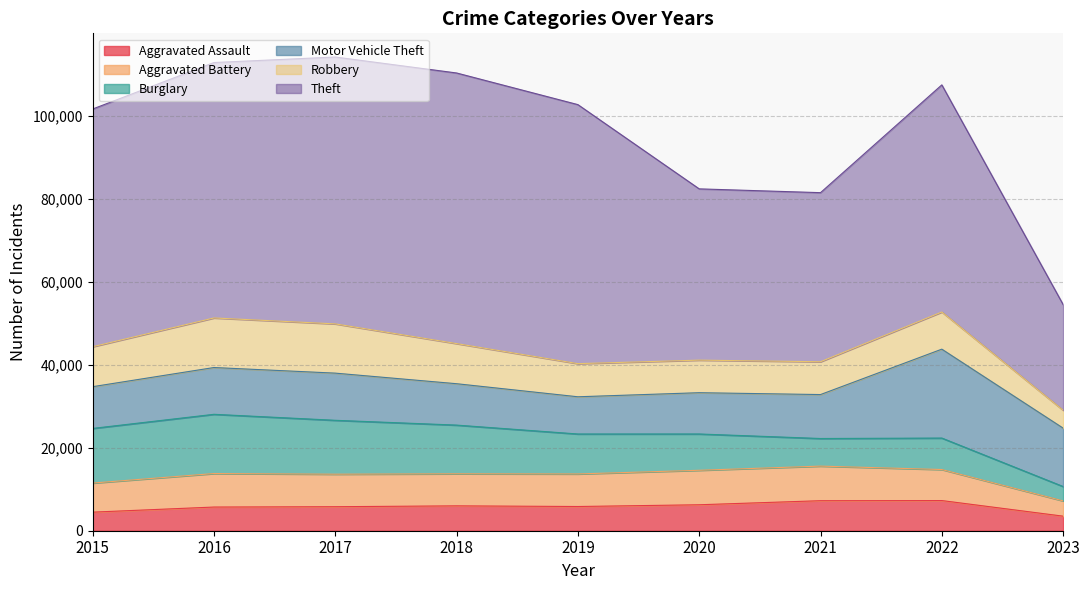

What is the total value across all series at 2019?

102798